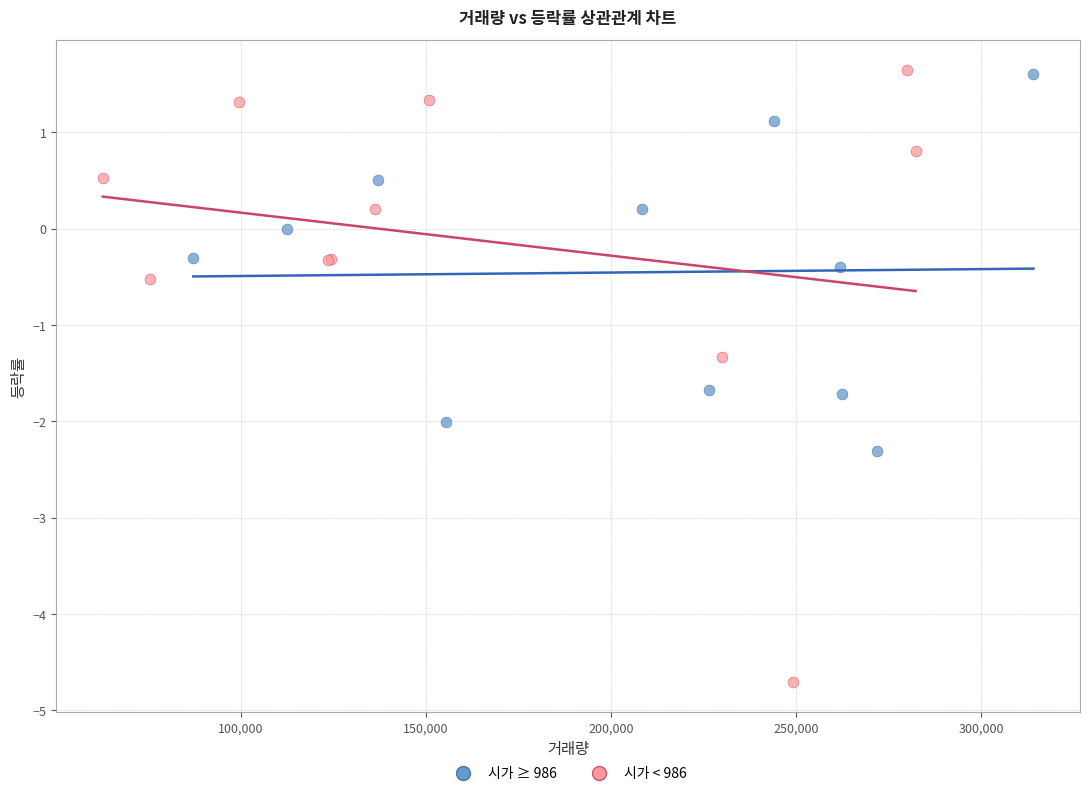

Which series reaches the minimum Y coordinate?

시가 < 986